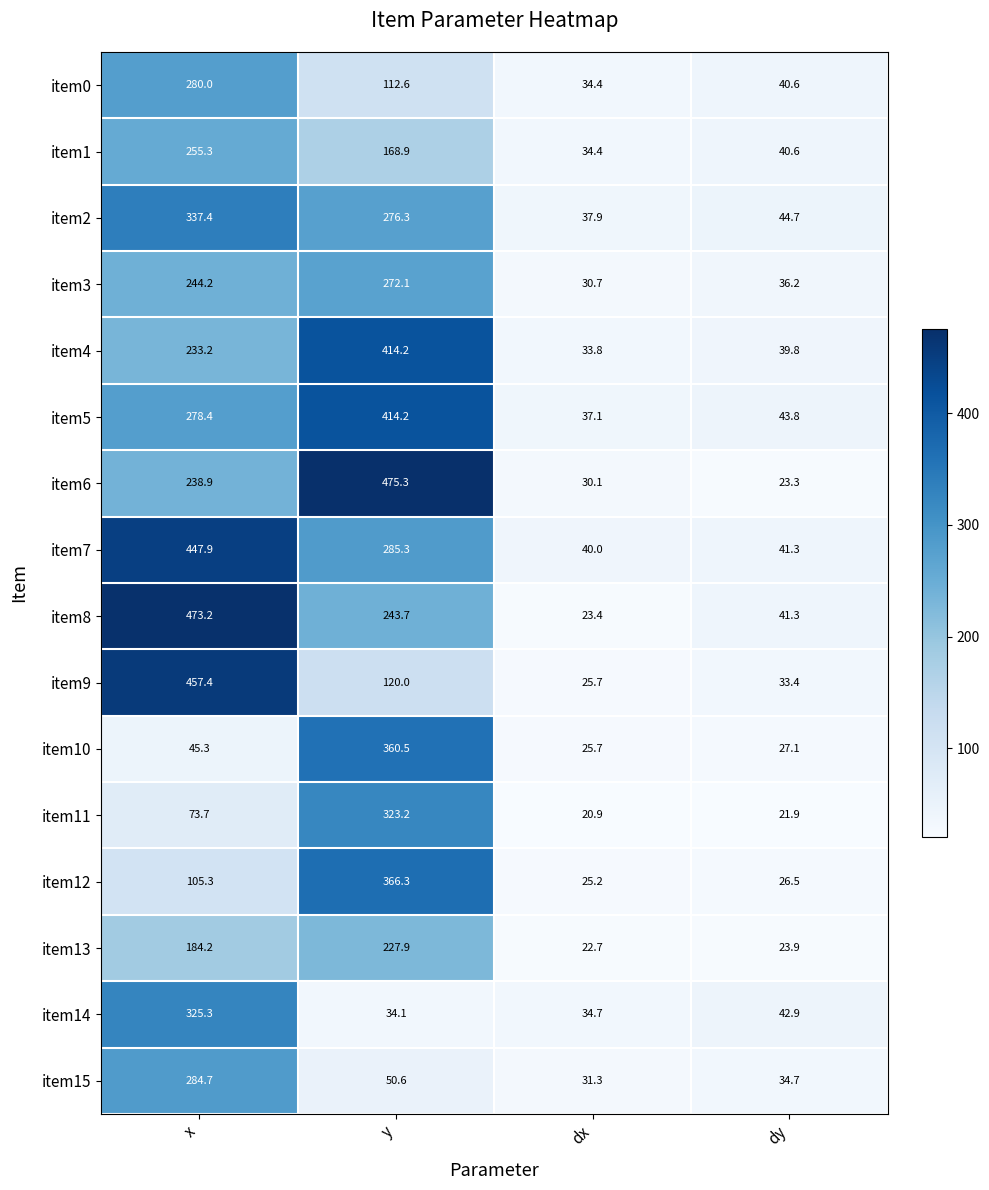

Which series changed the most between y and dx?

item6